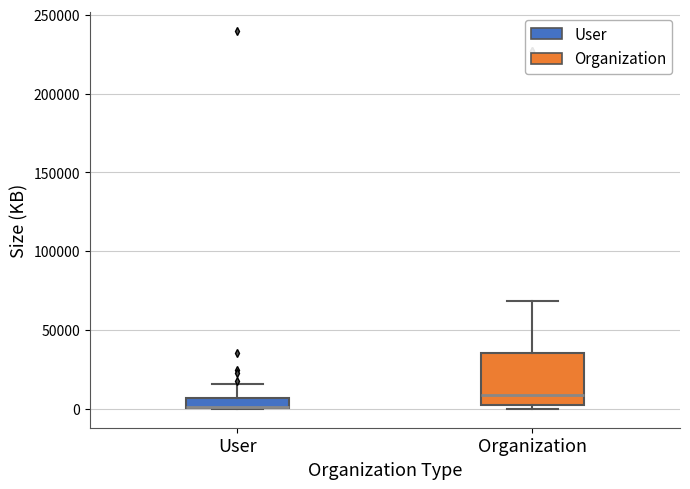

Where does the median line of the box for Organization sit on the y-axis? The values are not printed on the chart, so give them approximately, as read against the axis.

10000